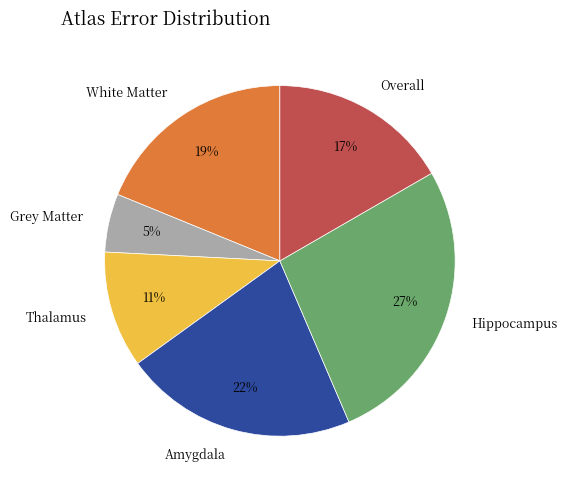

Between Grey Matter and Hippocampus, which is larger?

Hippocampus